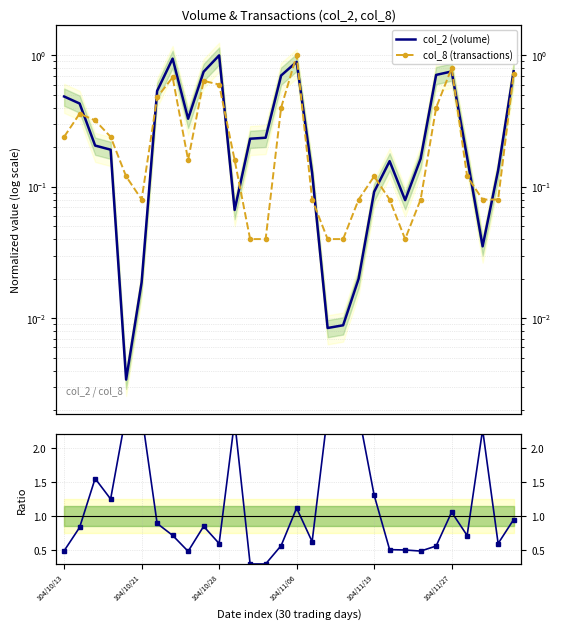

How many categories are shown in the chart?

30